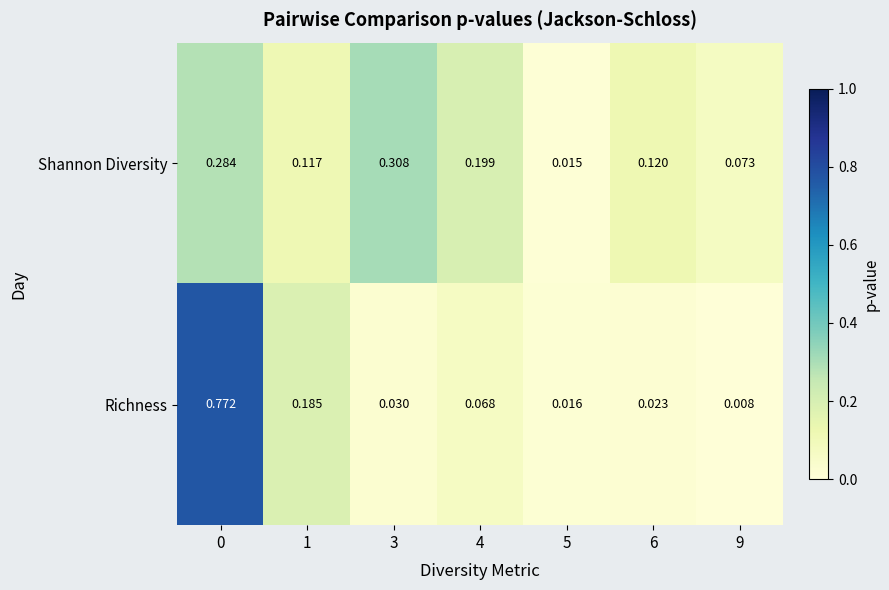

Which series changed the most between 4 and 6?

Shannon Diversity